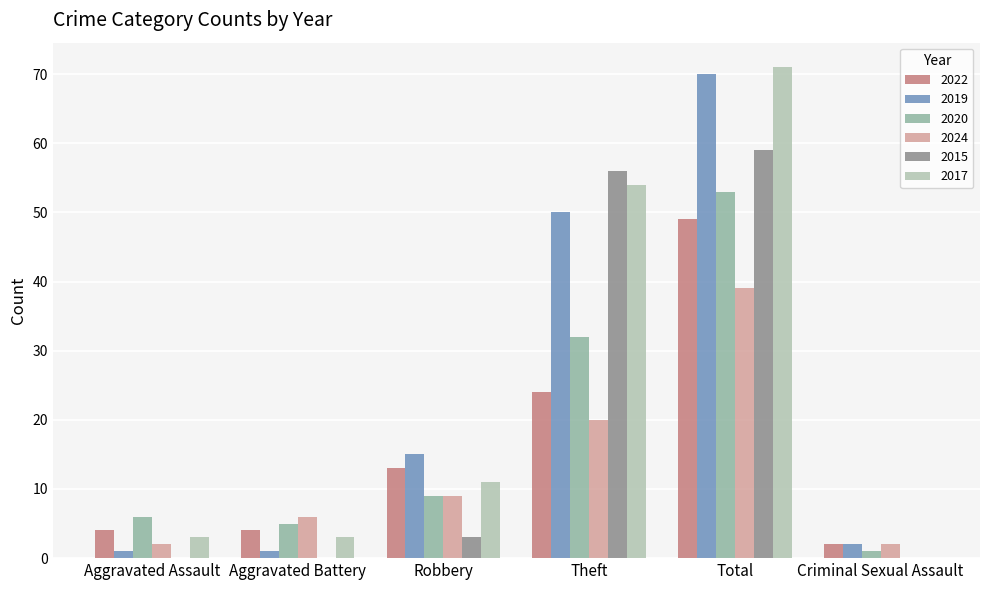

At which category is the sum across all series the highest?

Total